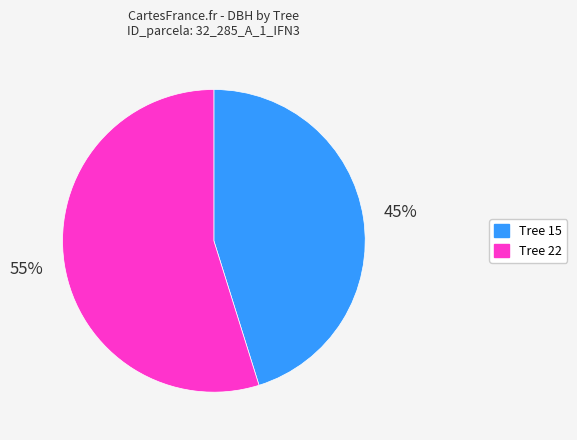

To the nearest percent, what is the difference between the largest and smallest slice percentages?

10%